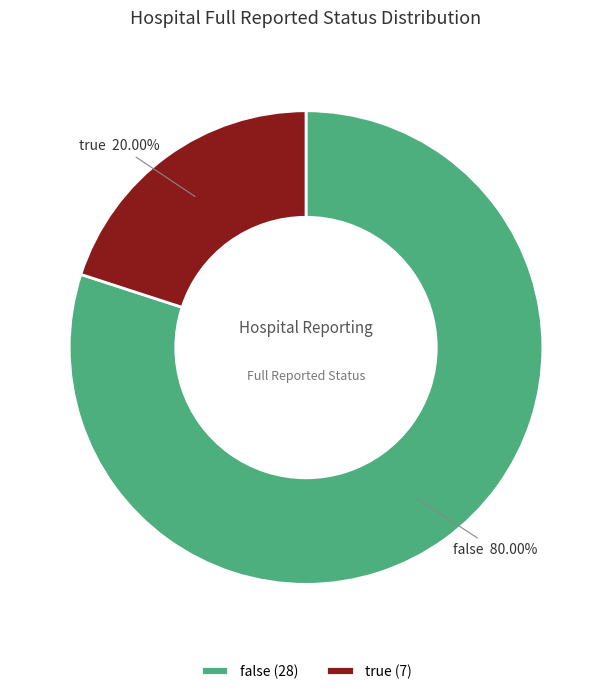

Which slice represents more than half of the pie?

false